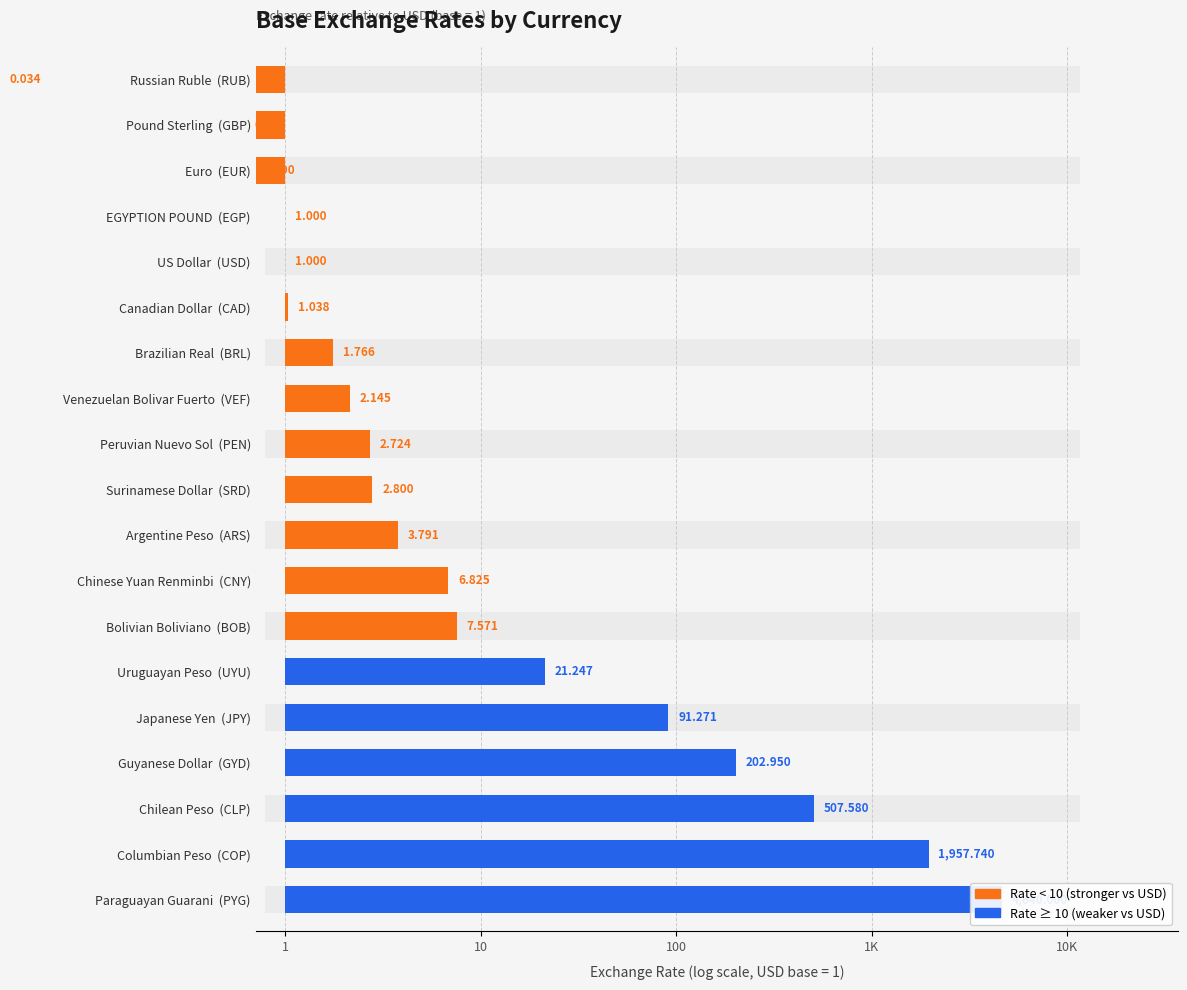

What is the spread (max minus min) of values at Chinese Yuan Renminbi (CNY)?

0.8